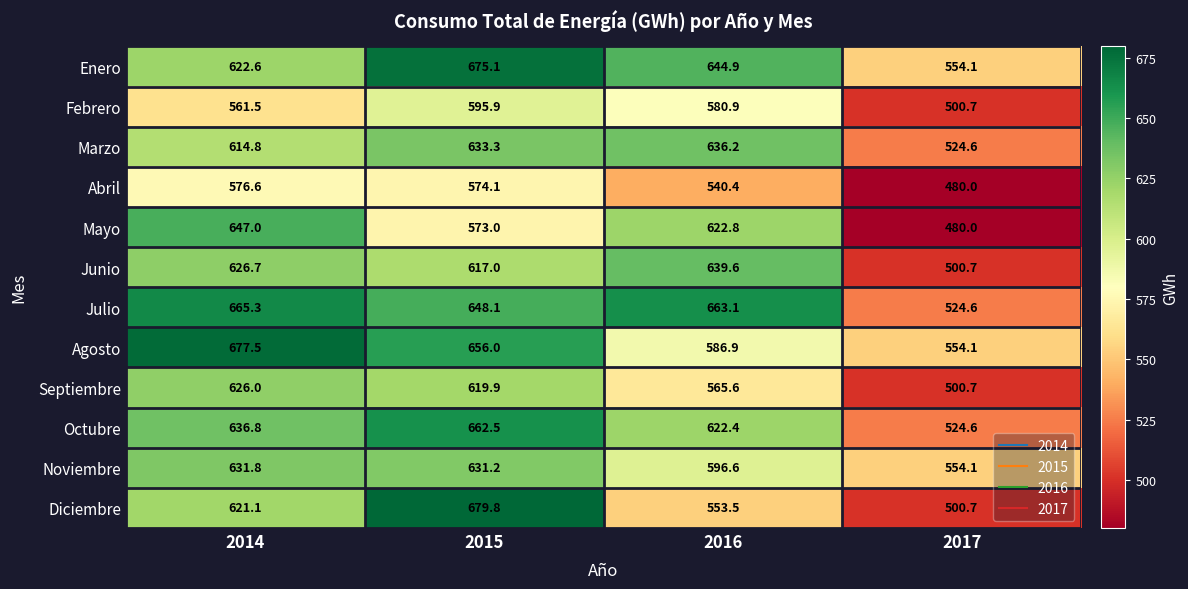

What is the difference between the Septiembre values at 2017 and 2014?

125.3